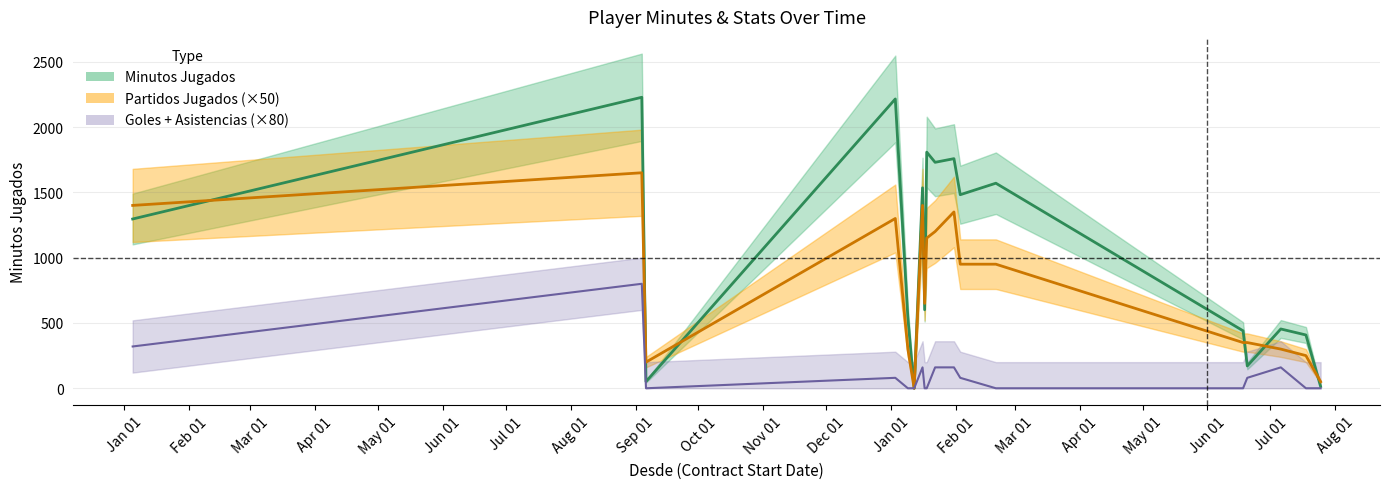

Which series has the largest range (max minus min)?

Minutos Jugados